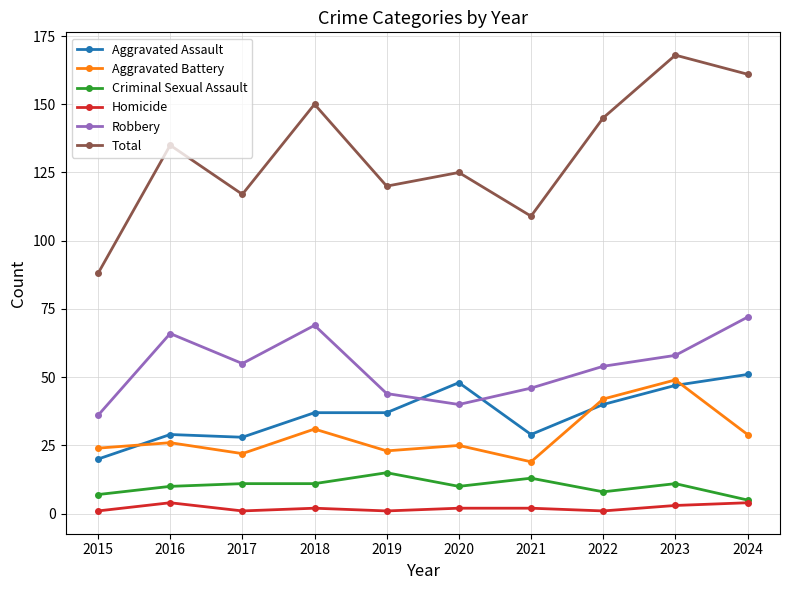

List the series in order of their peak value, lowest first.

Homicide, Criminal Sexual Assault, Aggravated Battery, Aggravated Assault, Robbery, Total